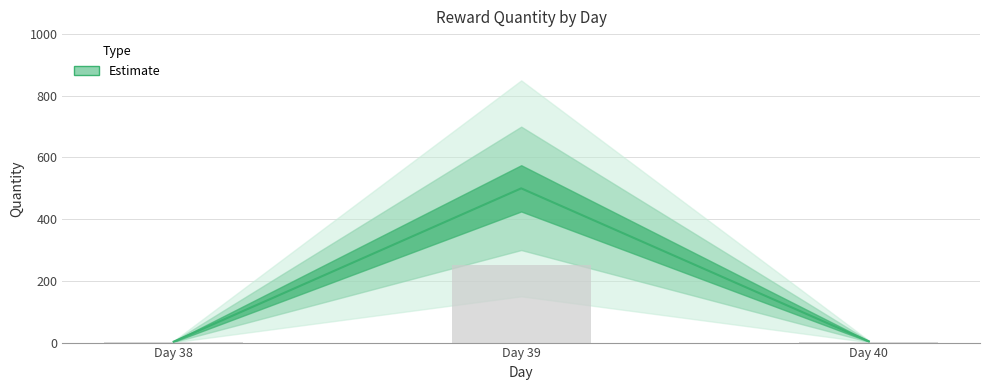

What is the smallest value displayed?

3